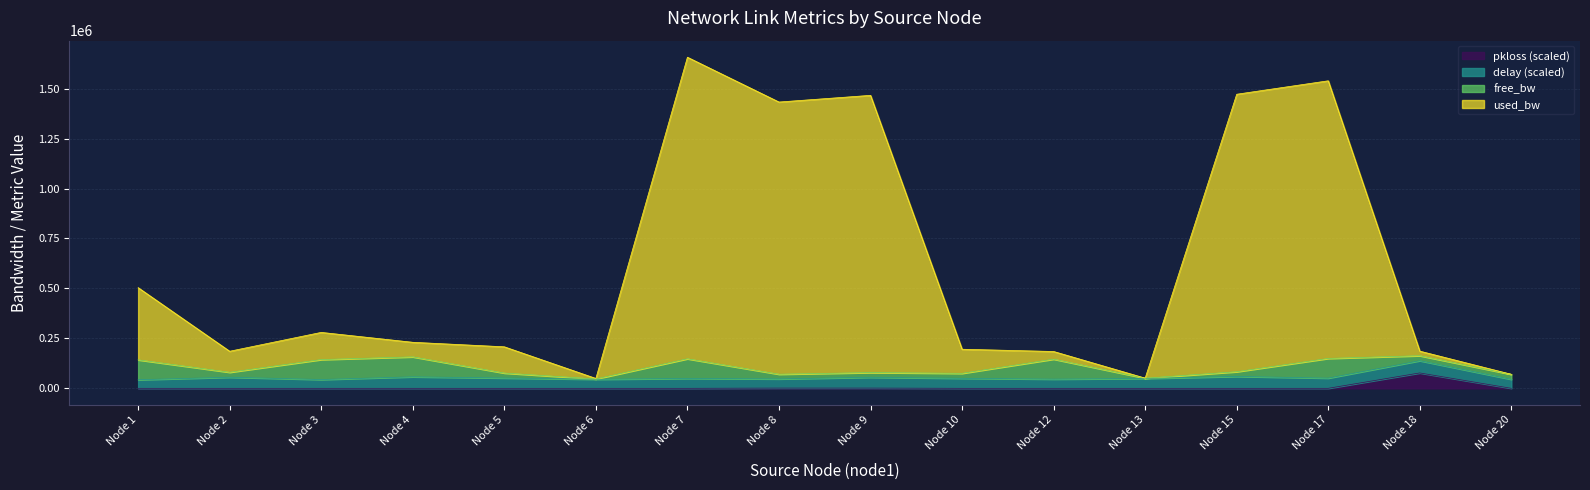

Which series has the largest total across all categories?

used_bw